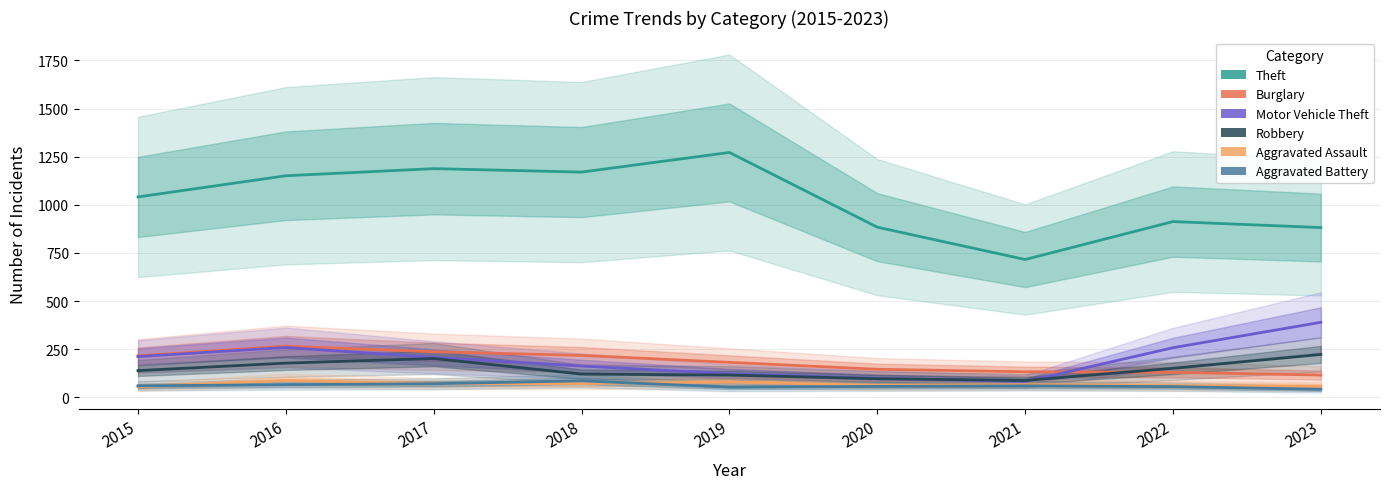

What is the value of the Burglary point at the 6th from the left?

146